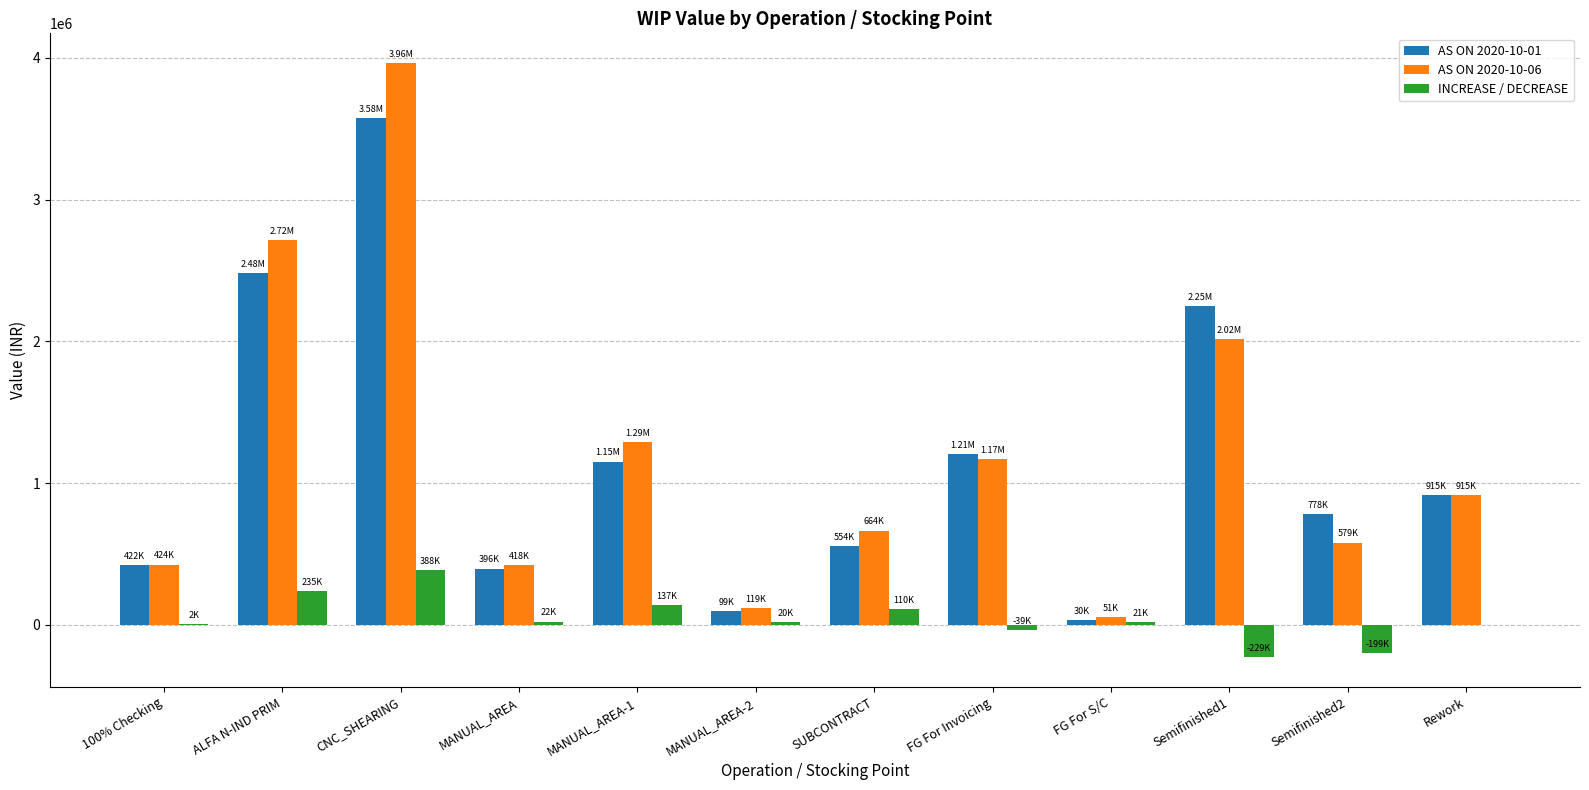

At which label does INCREASE / DECREASE reach its peak?

CNC_SHEARING